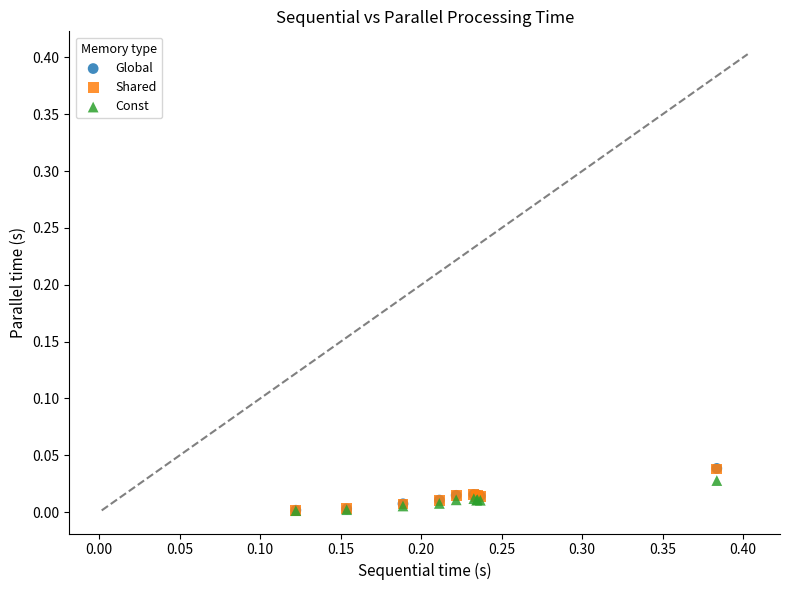

What are all the series names shown in the legend?

Global, Shared, Const